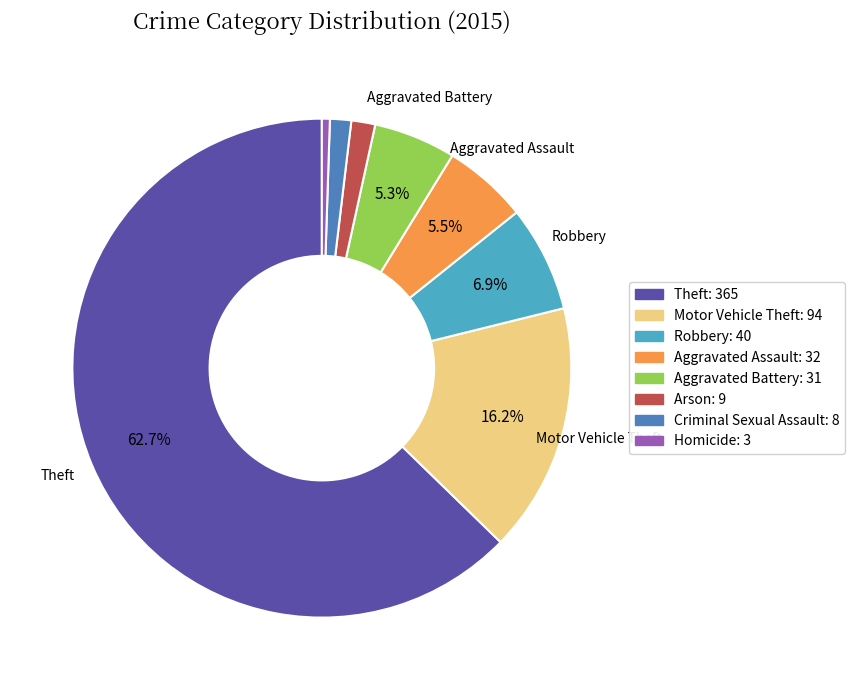

True or false: Homicide accounts for 1% of the total.

True